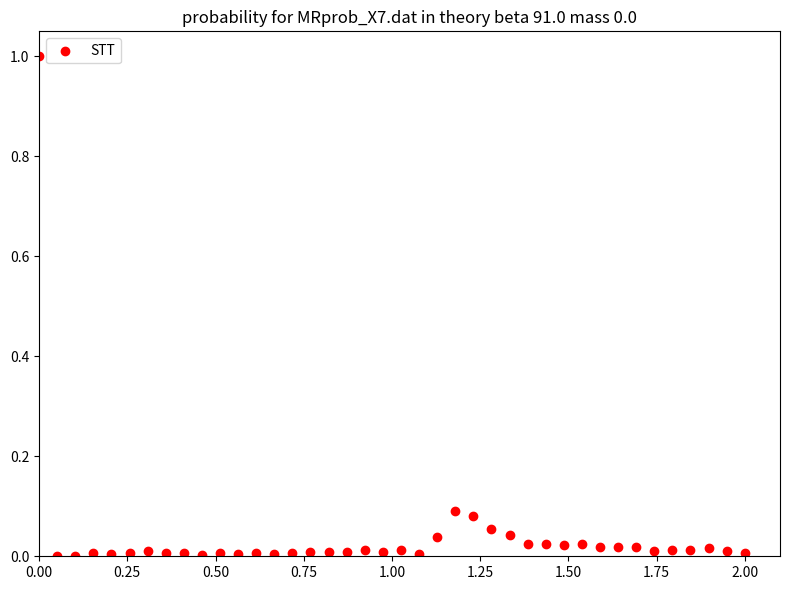

What is the range of X values (max minus min)?

2.0